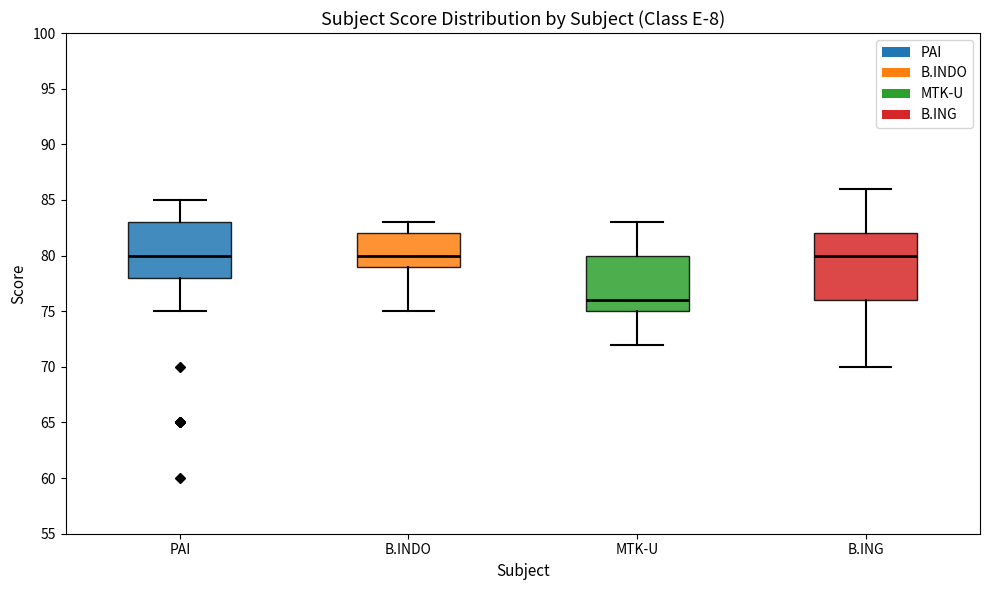

Reading left to right, read every box against the y-axis: the position of its median line, the range the box covers, and the ends of its whiskers. The values are not printed on the chart, so give them approximately, as read against the axis.

PAI: median 80, box 78 to 83, whiskers 75 to 85
B.INDO: median 80, box 79 to 82, whiskers 75 to 83
MTK-U: median 76, box 75 to 80, whiskers 72 to 83
B.ING: median 80, box 76 to 82, whiskers 70 to 86